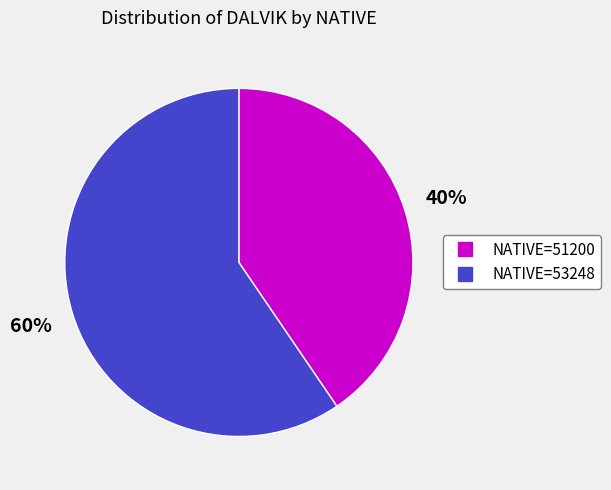

To the nearest percent, what is the average slice percentage?

50%